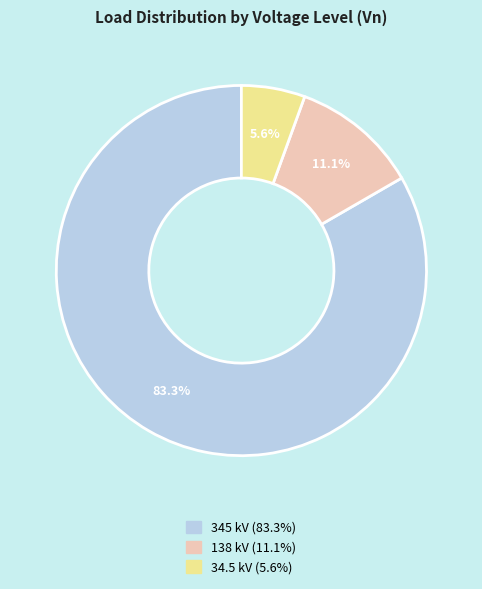

Does any single category account for the majority?

Yes